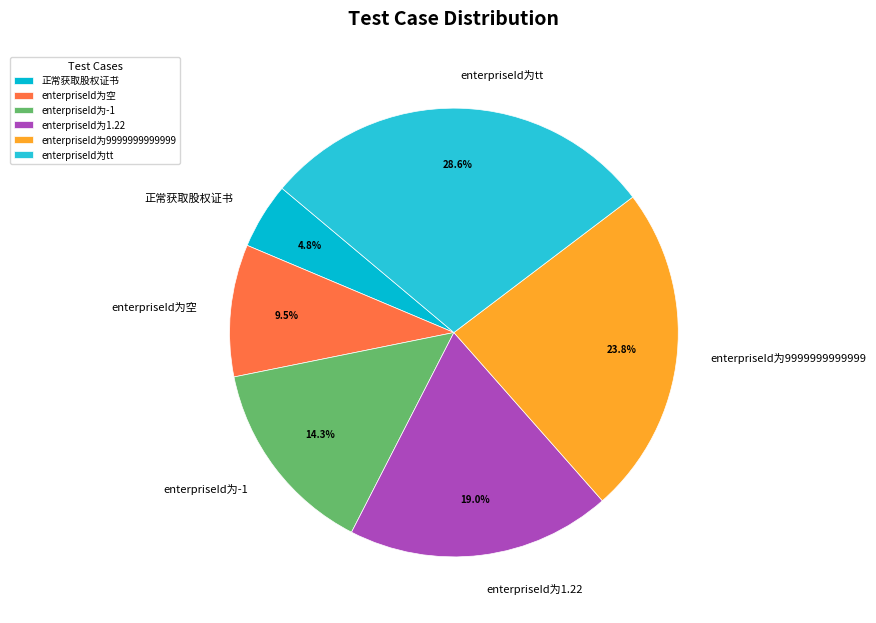

True or false: enterpriseId为tt accounts for 42% of the total.

False